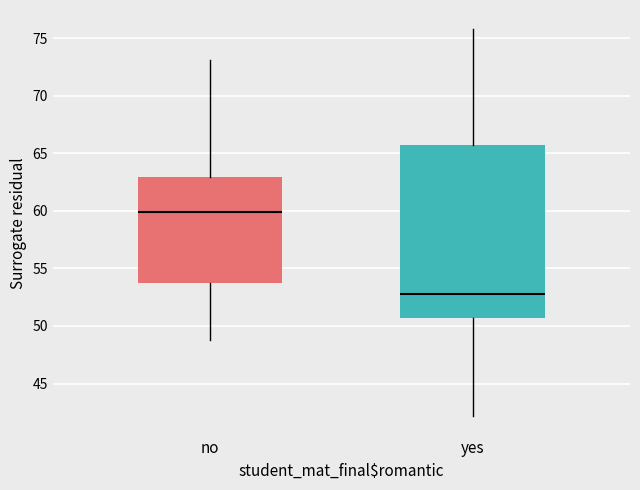

Which box is the tallest, from its lower edge to its upper edge?

yes